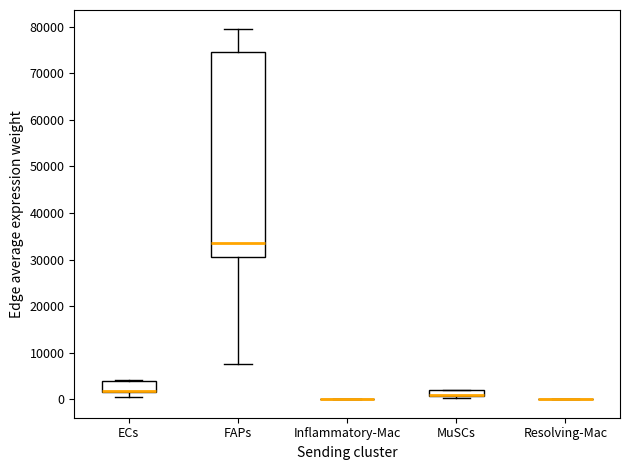

Which box is the tallest, from its lower edge to its upper edge?

FAPs